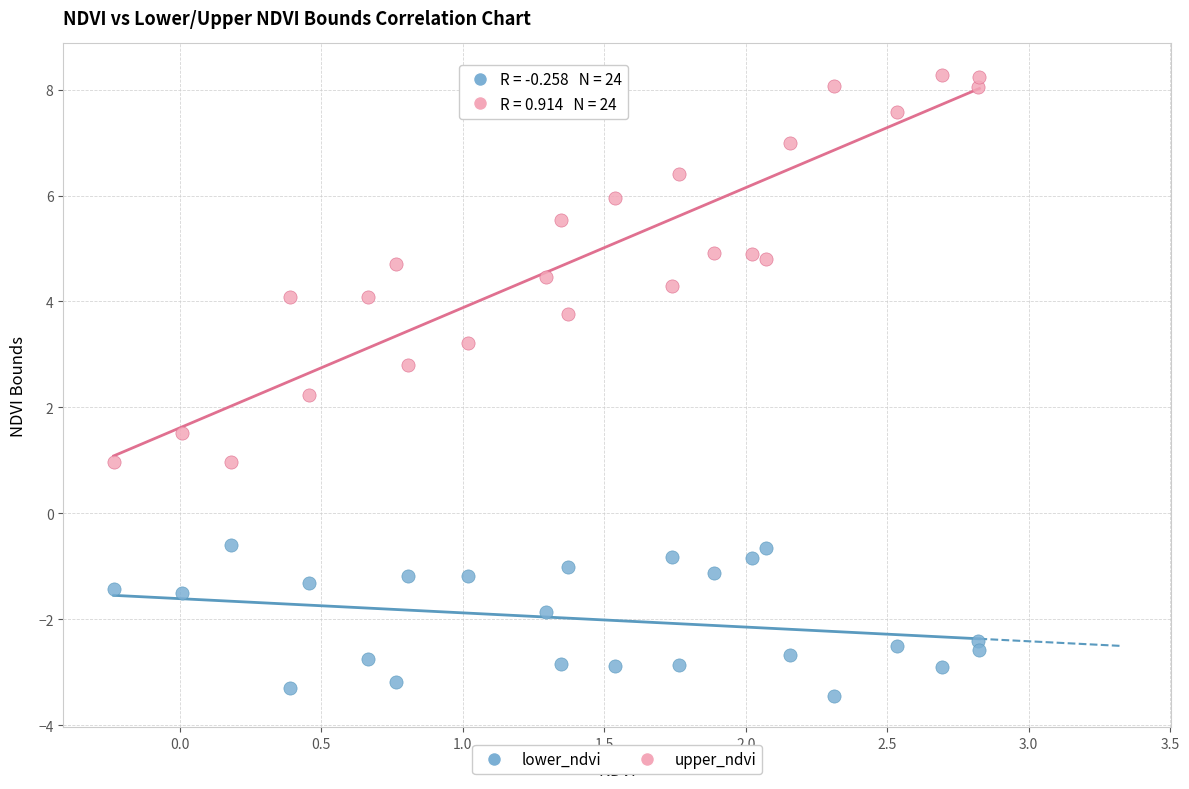

What is the X range (max minus min) for the scatter plot?

3.1